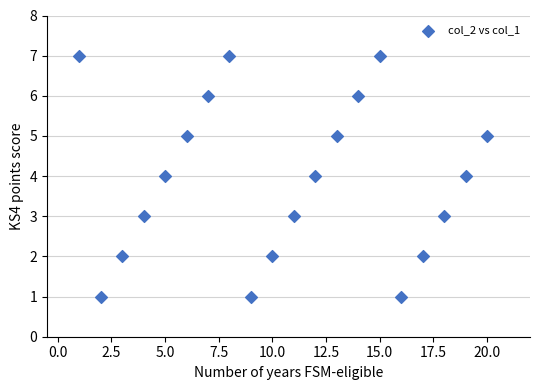

What is the range of Y values (max minus min)?

6